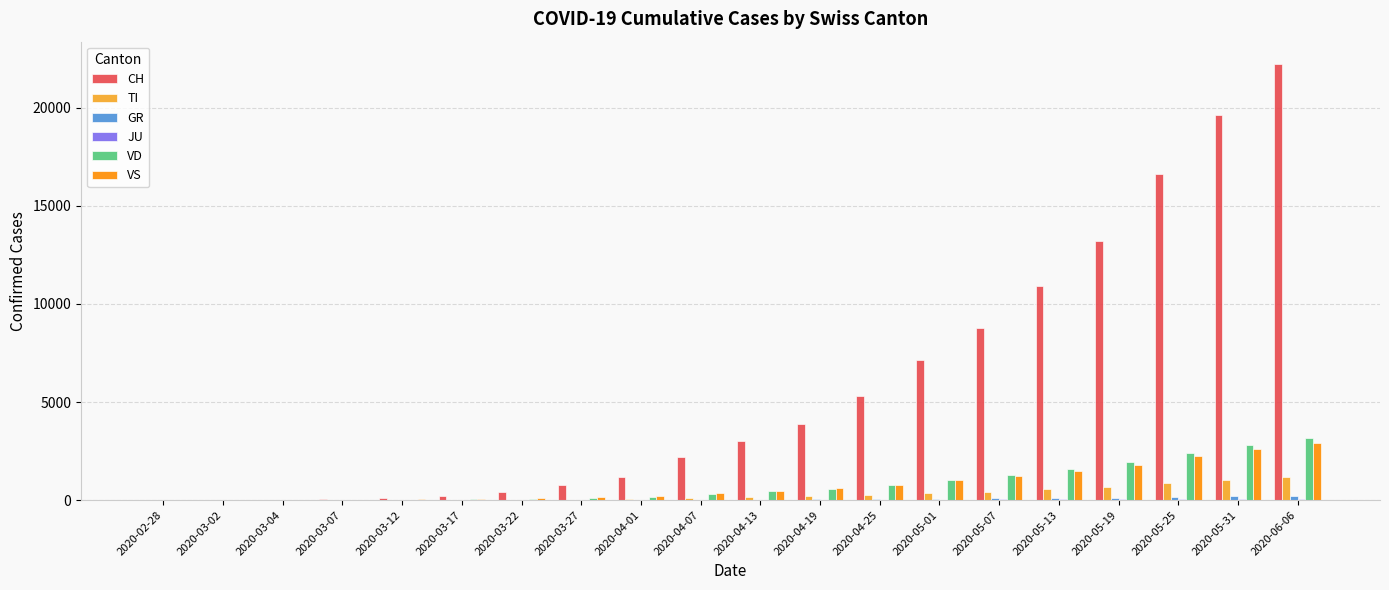

What is the greatest value displayed?

22253